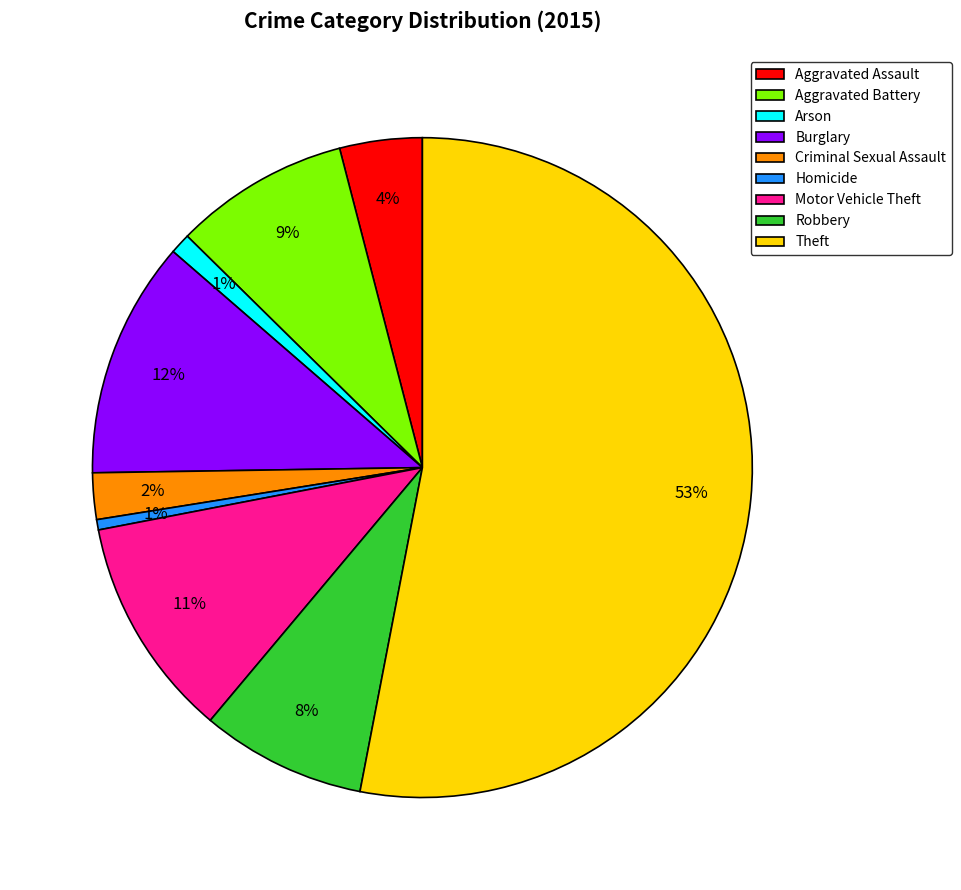

Is it true that Arson is 11% of the pie?

False